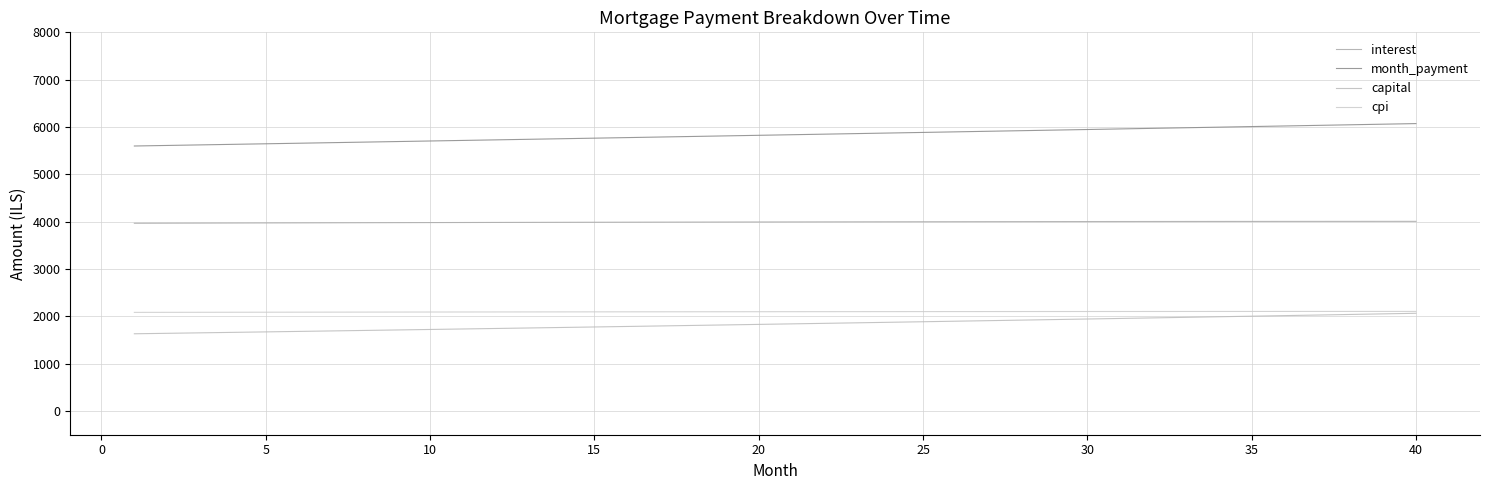

Is this an area chart (filled region under the line)?

No